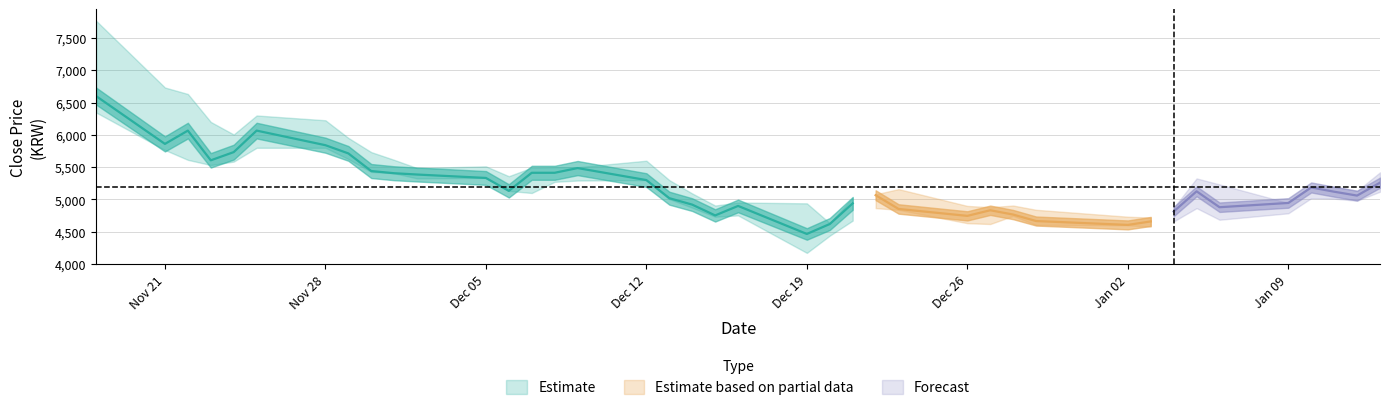

Does the chart have visible grid lines?

Yes